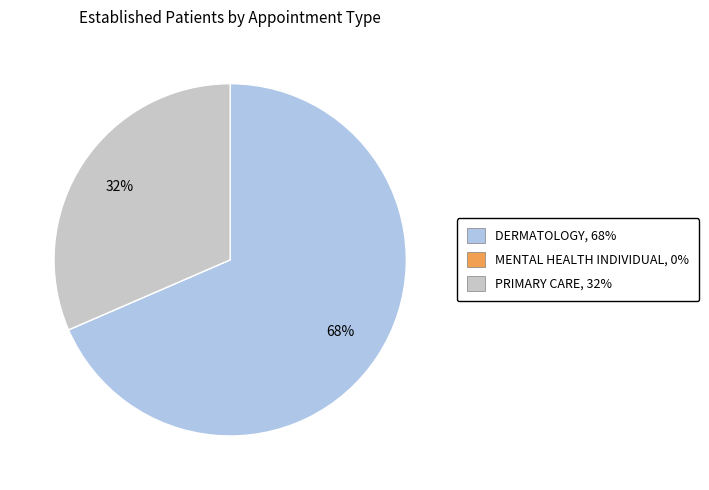

The DERMATOLOGY slice represents 80% of the pie. True or false?

False